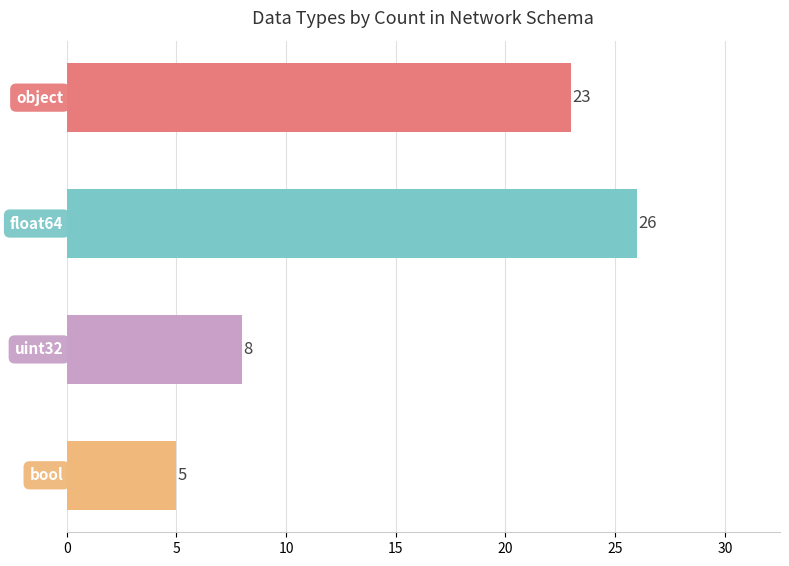

What is the sum of all values?

62